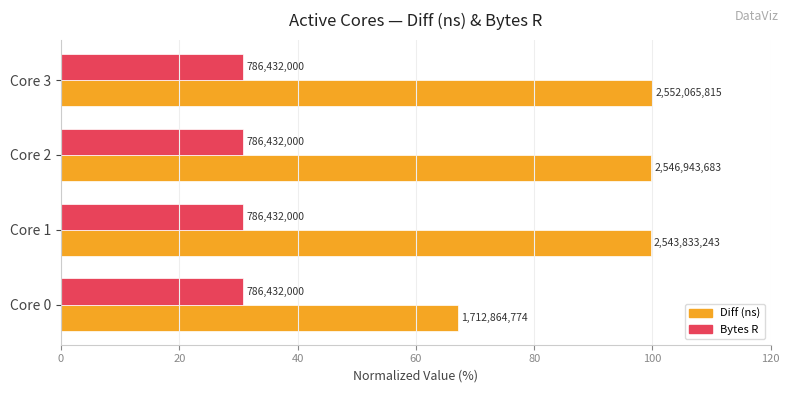

What is the average value of the Diff (ns) series?

91.6